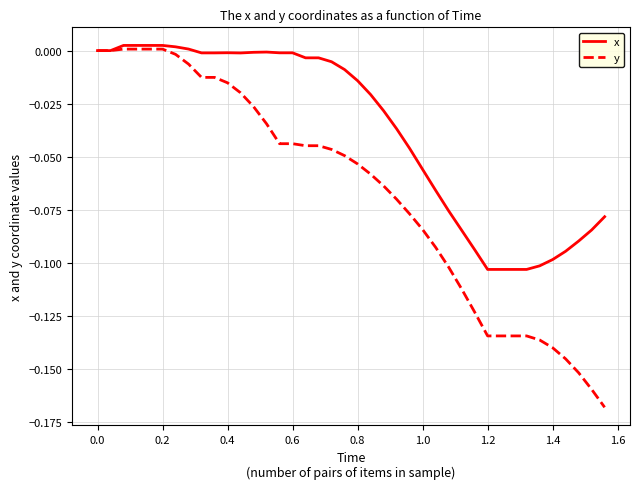

Which series has the largest range (max minus min)?

y